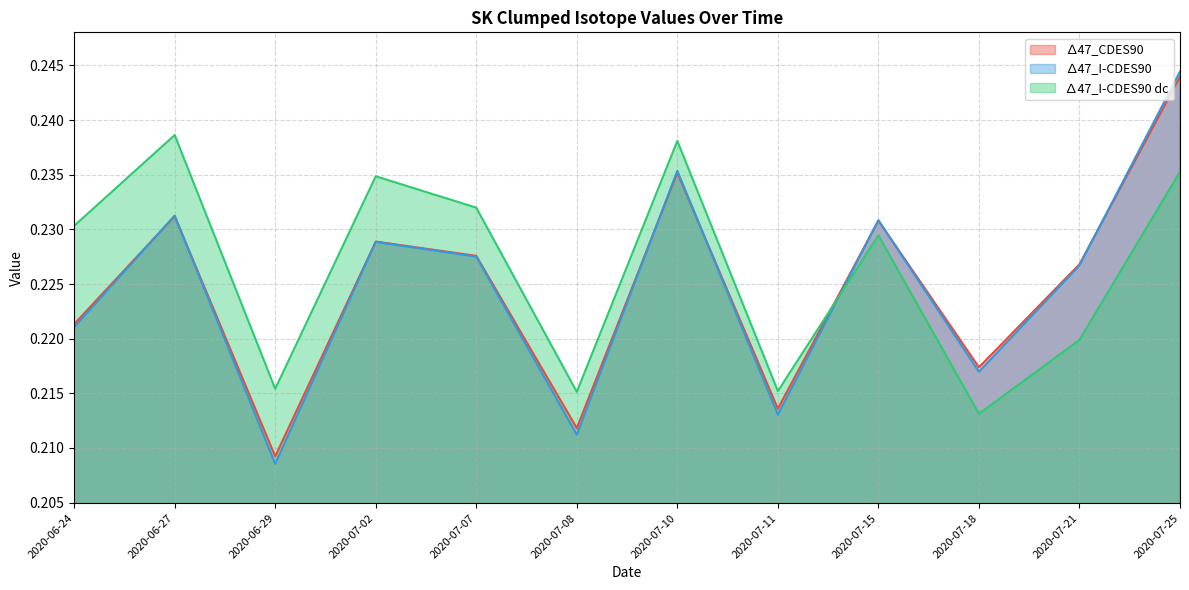

Rank the categories by ∆47_I-CDES90 value from lowest to highest.

2020-06-29, 2020-07-08, 2020-07-11, 2020-07-18, 2020-06-24, 2020-07-21, 2020-07-07, 2020-07-02, 2020-07-15, 2020-06-27, 2020-07-10, 2020-07-25